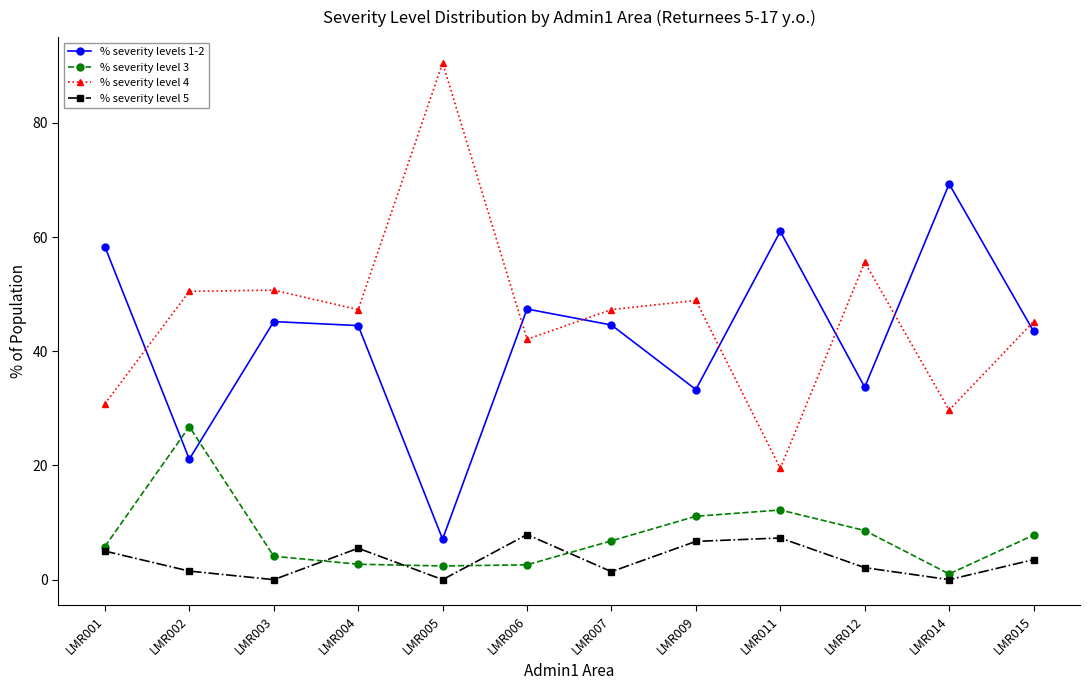

True or false: % severity level 4 has a value of 48.9 at LMR009.

True